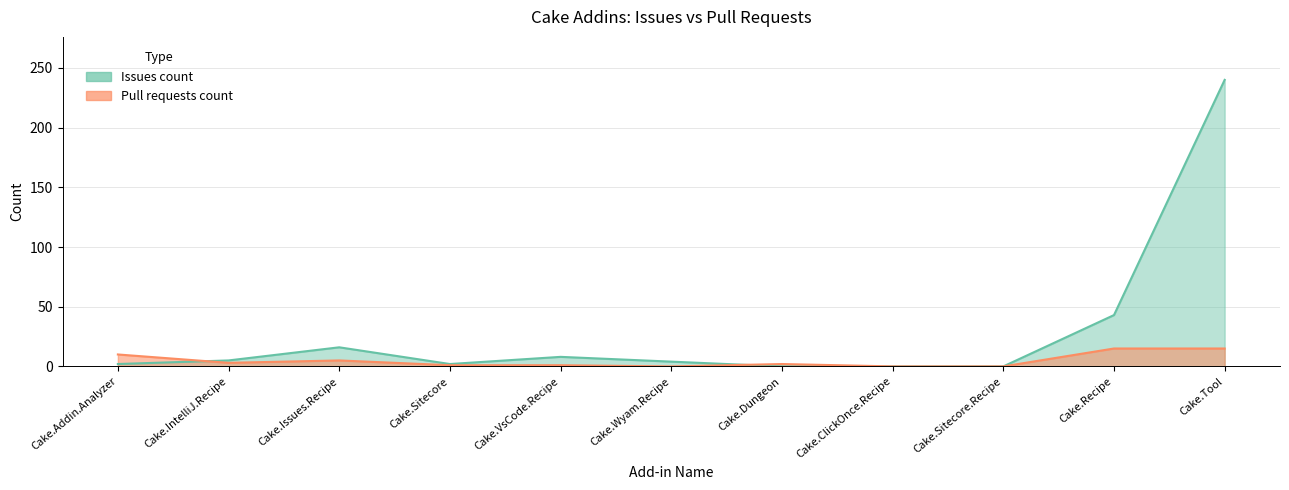

Reading right to left, what are all the values shown in this chart?

Issues count: Cake.Tool=240	Cake.Recipe=43	Cake.Sitecore.Recipe=0	Cake.ClickOnce.Recipe=0	Cake.Dungeon=0	Cake.Wyam.Recipe=4	Cake.VsCode.Recipe=8	Cake.Sitecore=2	Cake.Issues.Recipe=16	Cake.IntelliJ.Recipe=5	Cake.Addin.Analyzer=2
Pull requests count: Cake.Tool=15	Cake.Recipe=15	Cake.Sitecore.Recipe=0	Cake.ClickOnce.Recipe=0	Cake.Dungeon=2	Cake.Wyam.Recipe=0	Cake.VsCode.Recipe=1	Cake.Sitecore=1	Cake.Issues.Recipe=5	Cake.IntelliJ.Recipe=3	Cake.Addin.Analyzer=10